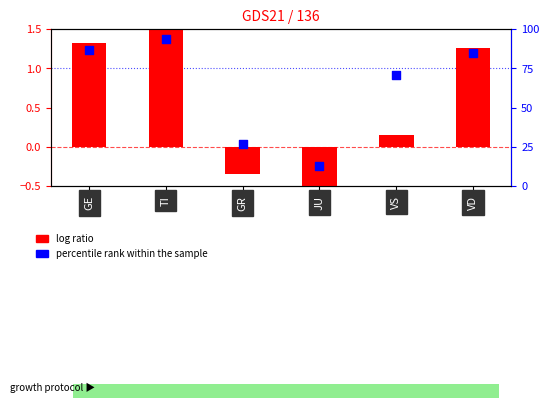

Which series reaches the minimum Y coordinate?

log ratio